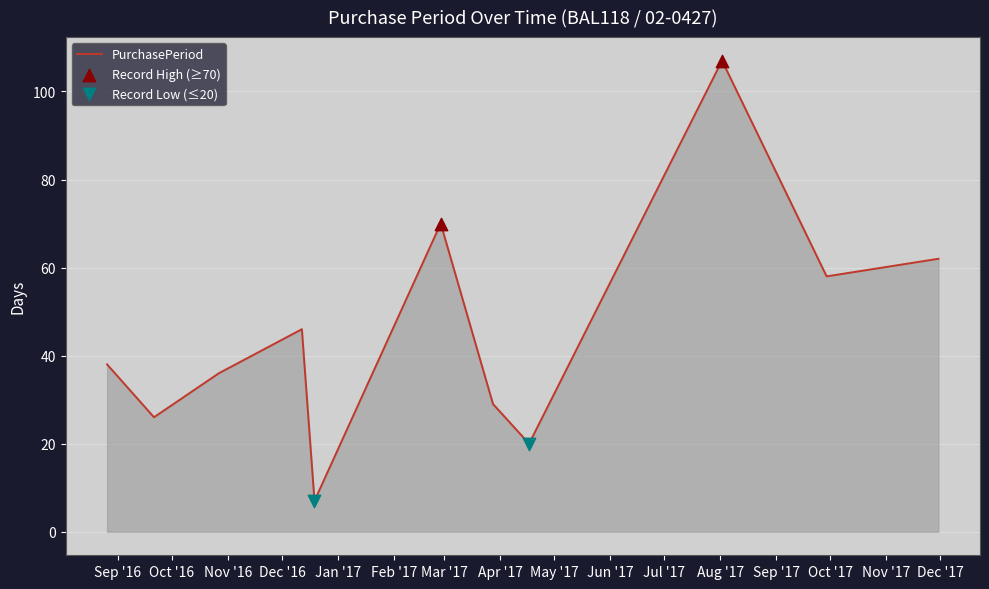

What is the difference between the maximum and minimum values?

100